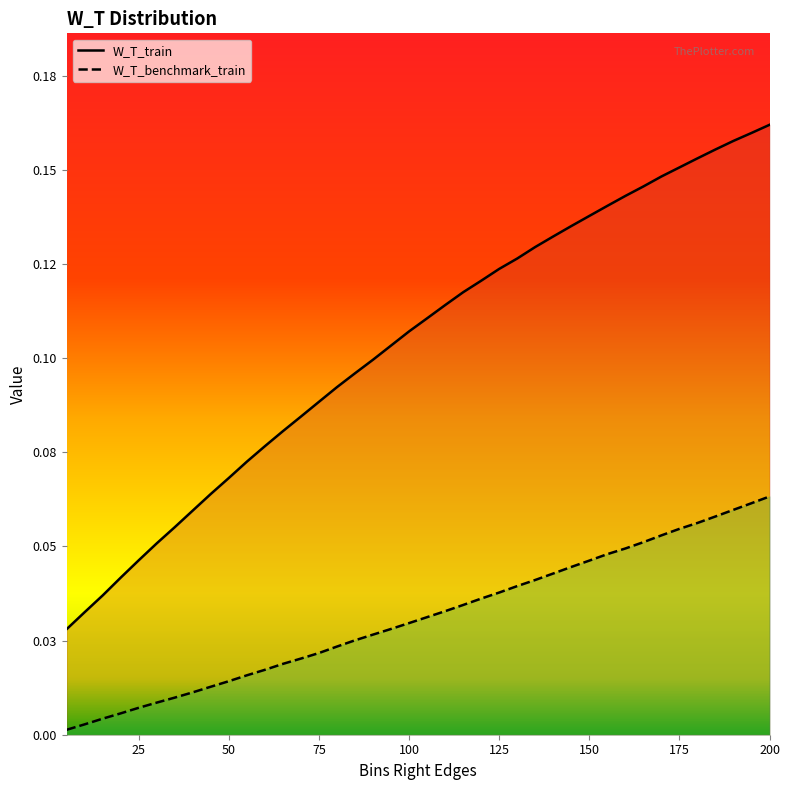

True or false: W_T_train and W_T_benchmark_train cross at least once.

False